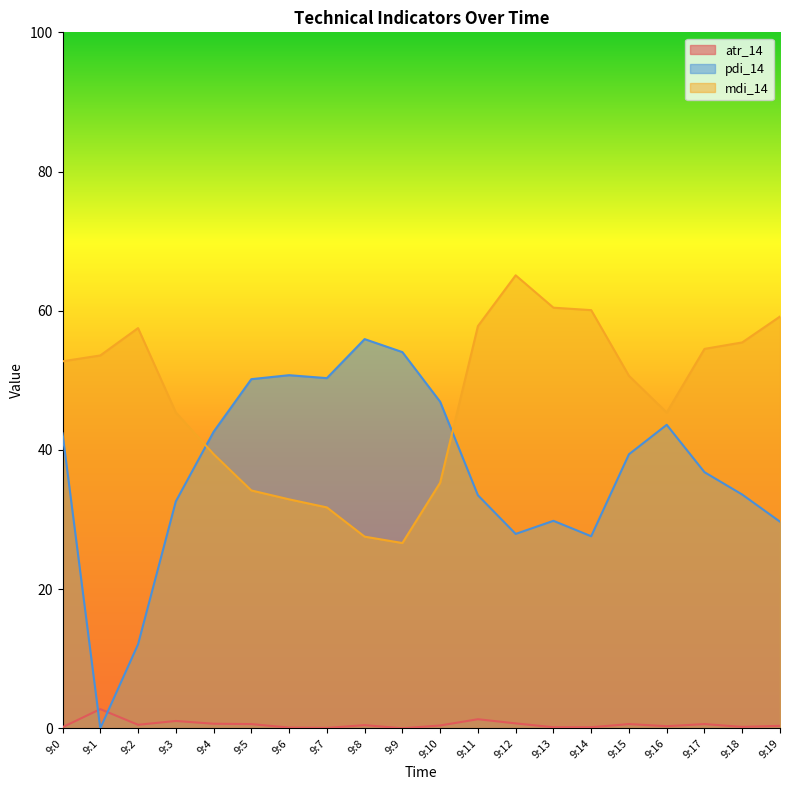

How many lines are shown in the chart?

3